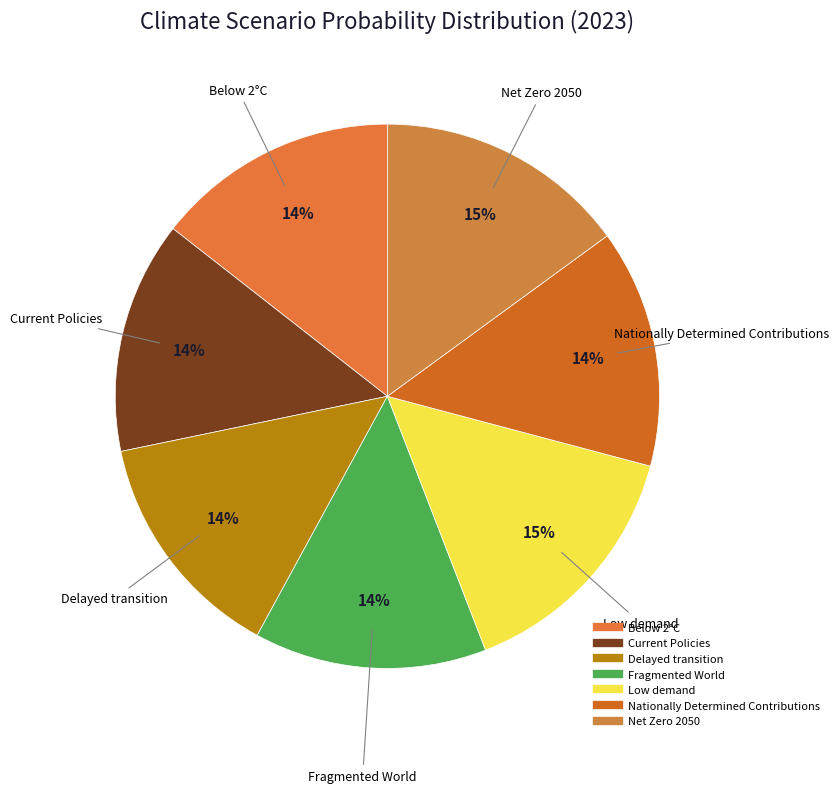

Does Net Zero 2050 account for over 50% of the chart?

No